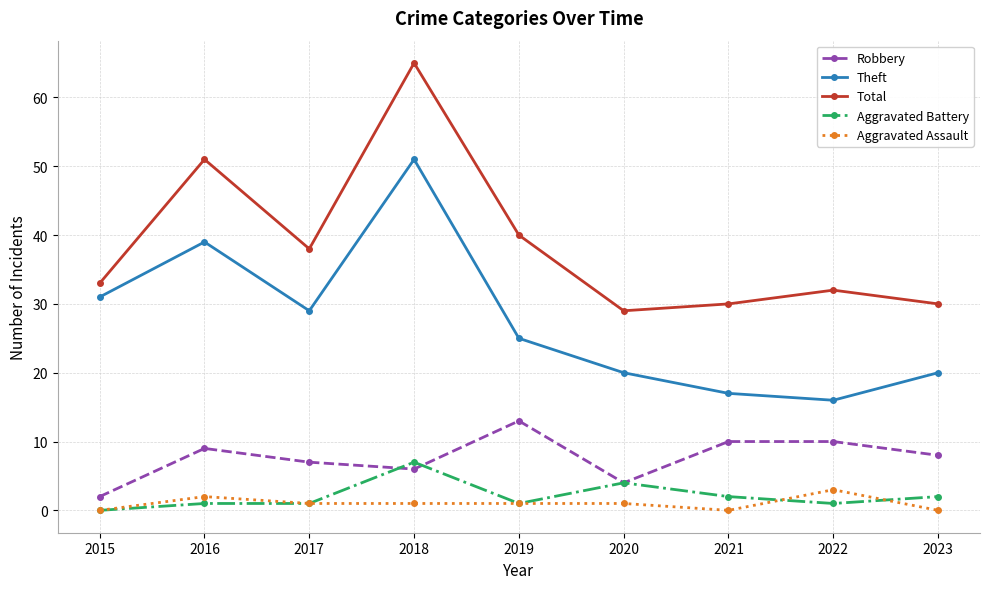

Which series has the largest total across all categories?

Total